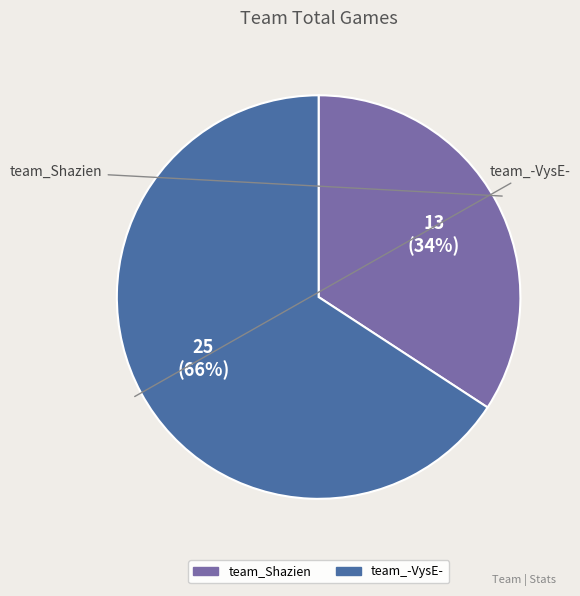

What percentage is the team_Shazien slice, to the nearest percent?

34%